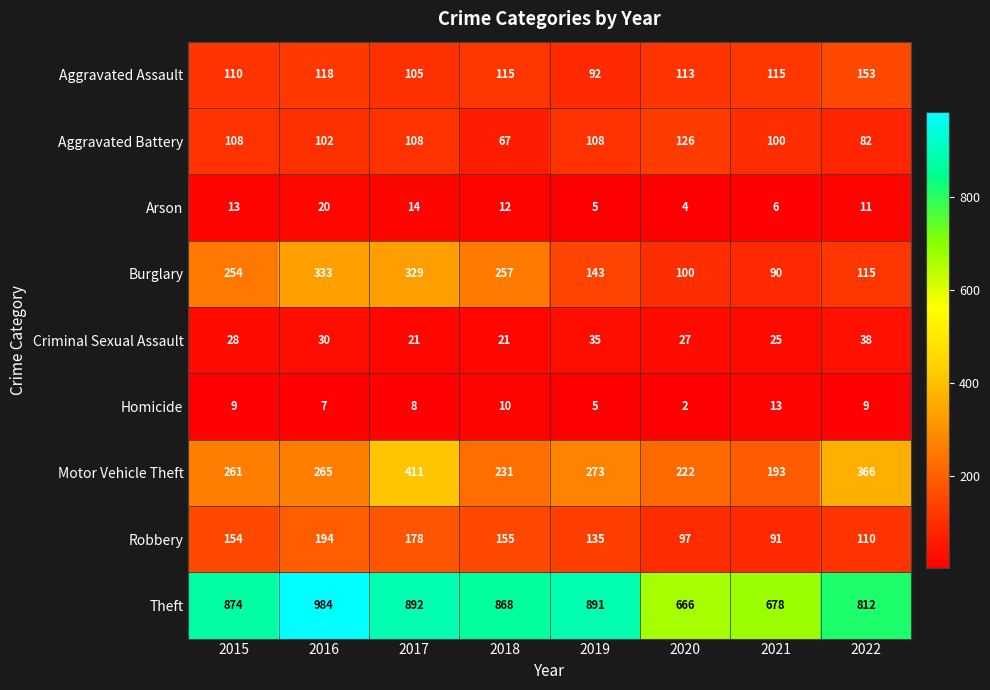

Which label corresponds to the smallest value in the chart?

2020